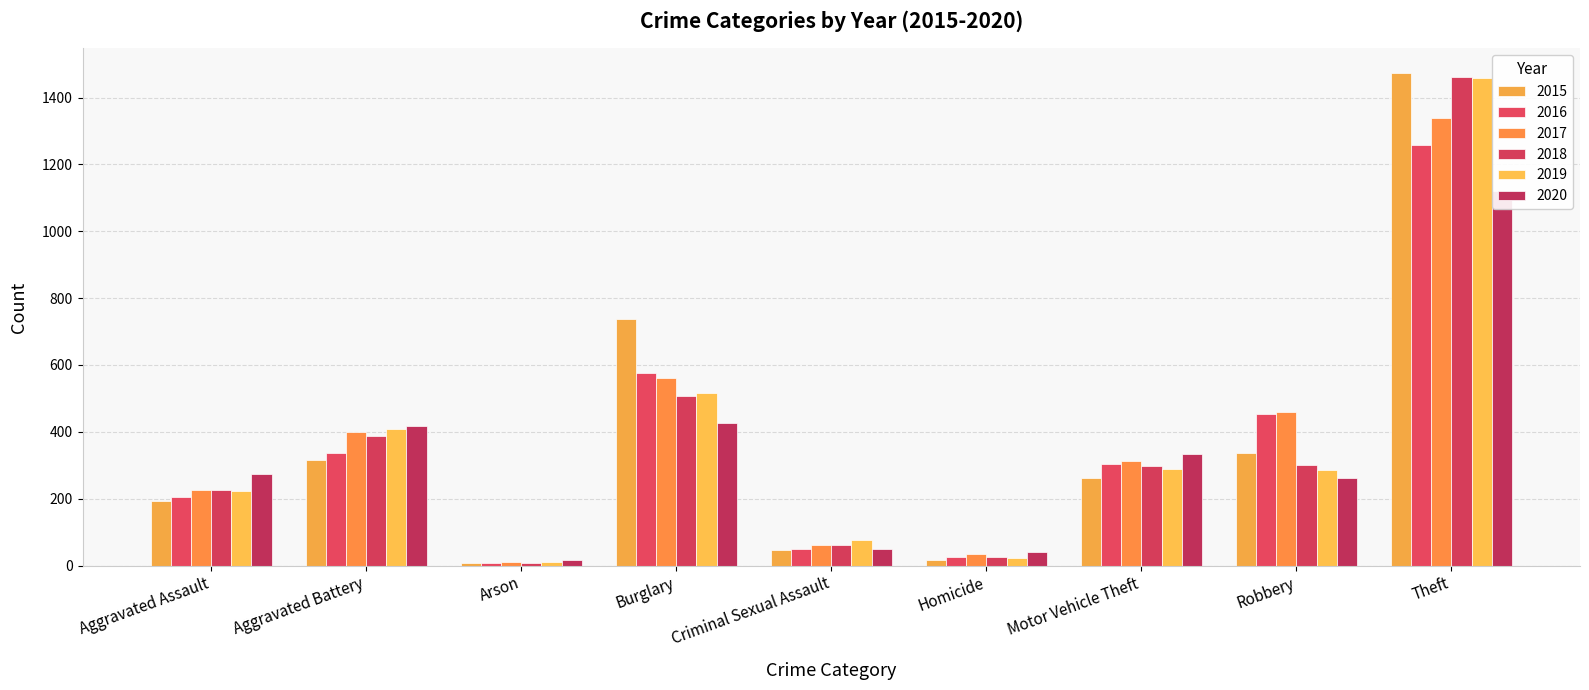

Rank the categories by 2015 value from lowest to highest.

Arson, Homicide, Criminal Sexual Assault, Aggravated Assault, Motor Vehicle Theft, Aggravated Battery, Robbery, Burglary, Theft